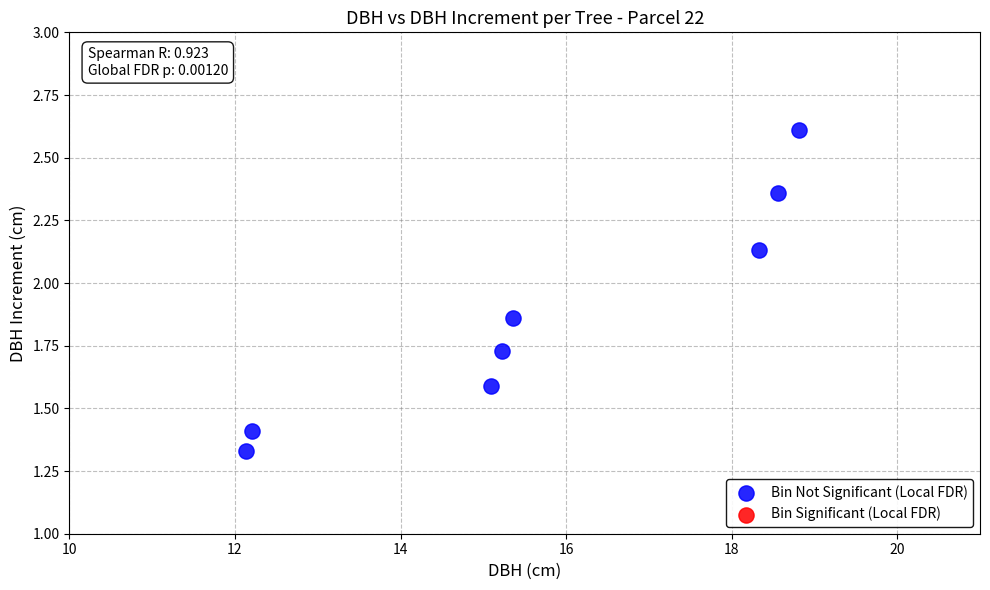

What is the range of X values (max minus min)?

6.7